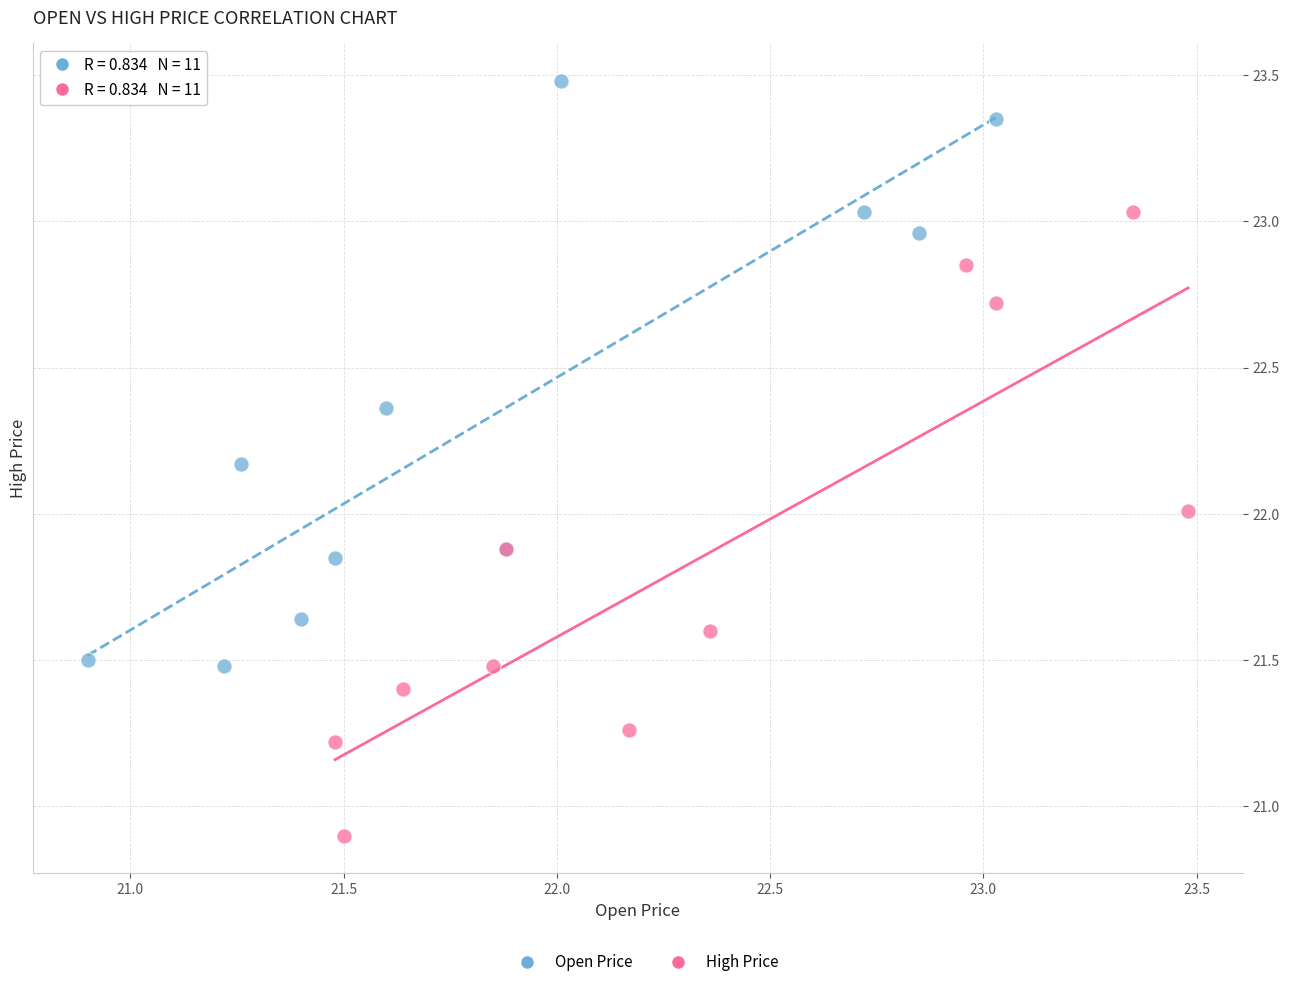

Which series contains the highest Y value?

Open Price